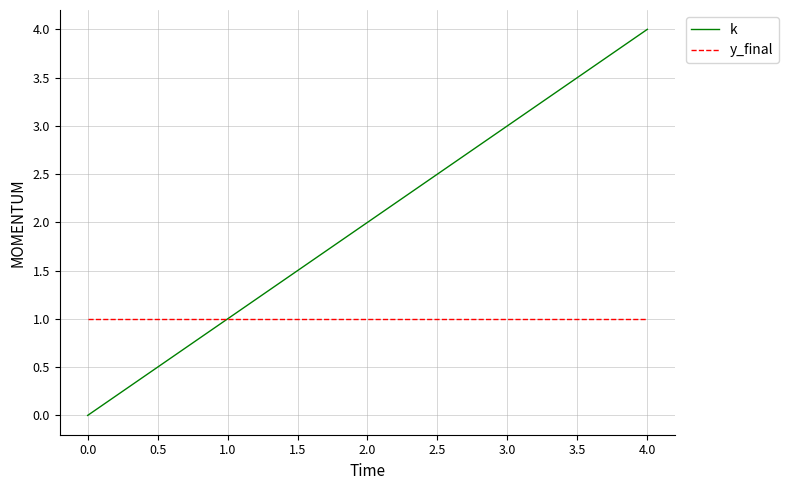

Reading right to left, what are all the values shown in this chart?

k: 4	3	2	1	0
y_final: 1	1	1	1	1